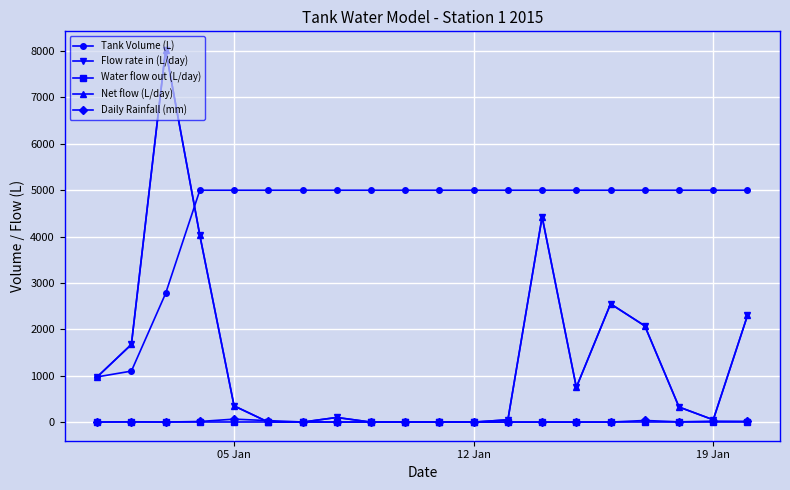

Is this an area chart (filled region under the line)?

No